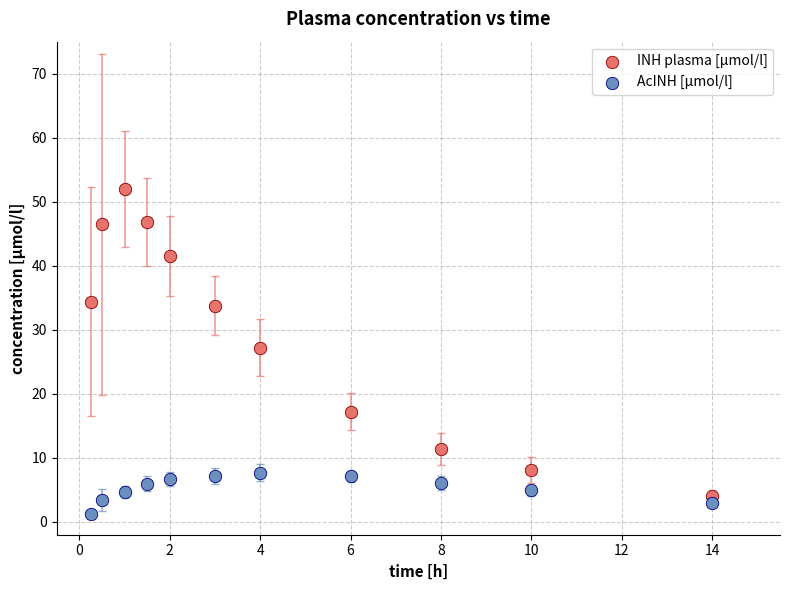

What is the X range (max minus min) for the scatter plot?

13.8